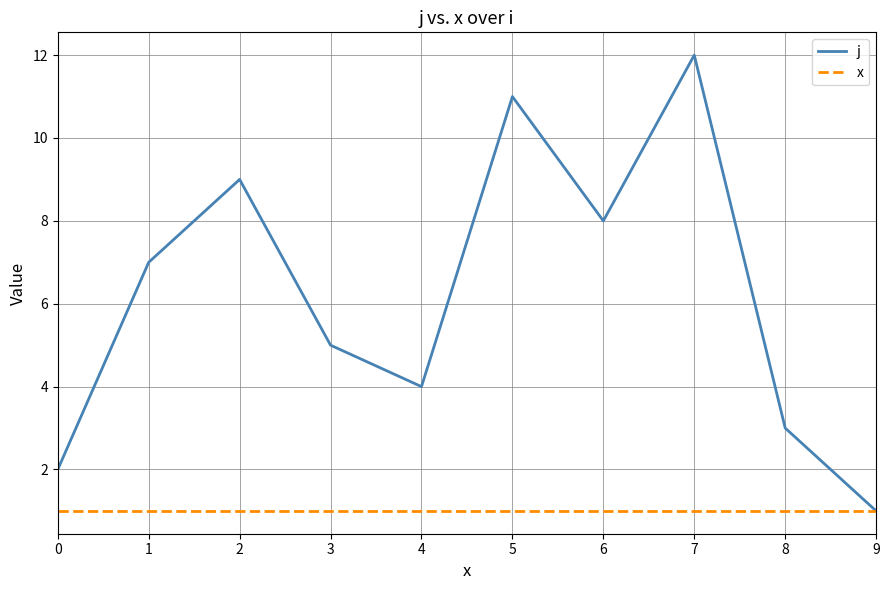

What is the average value of the x series?

1